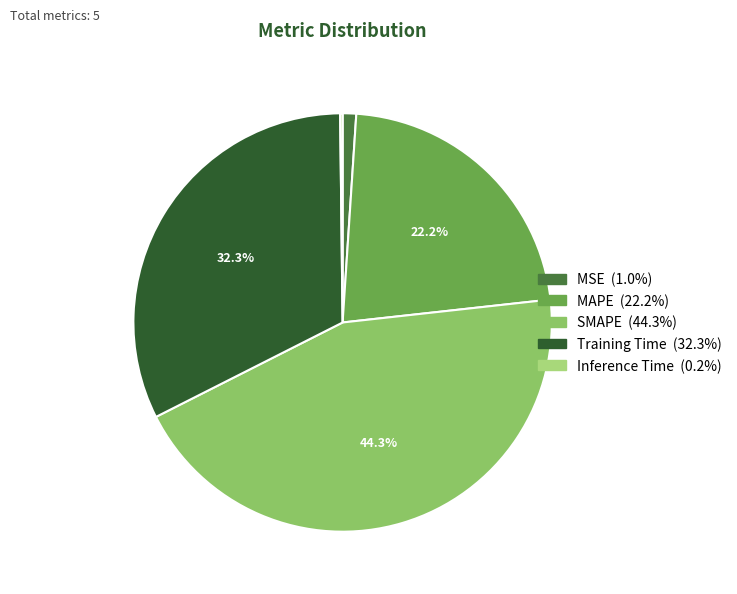

Count the number of slices in the pie.

5